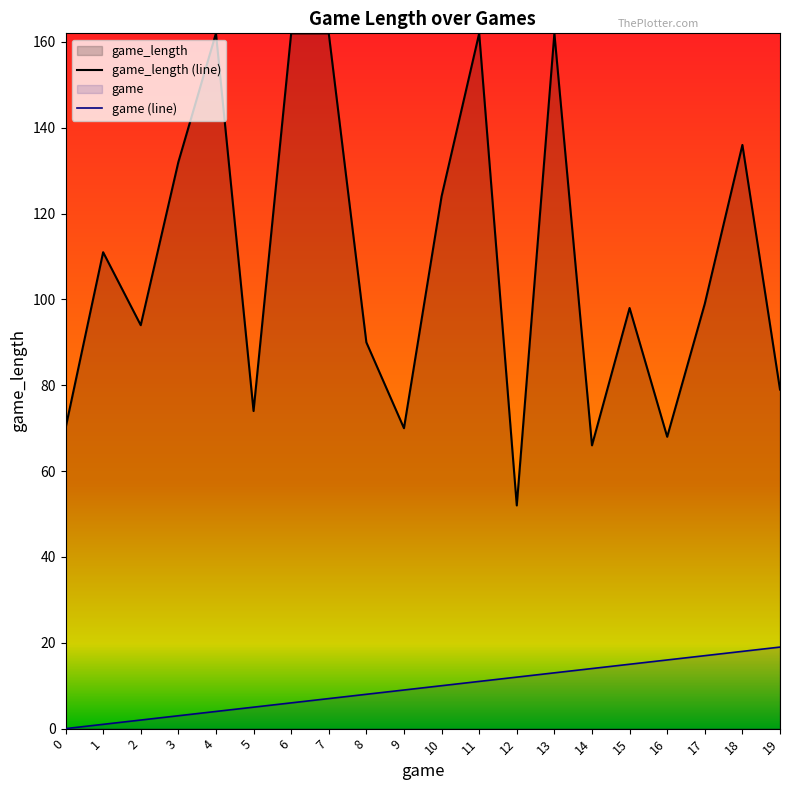

What is the difference between the highest and lowest values at 16?

52